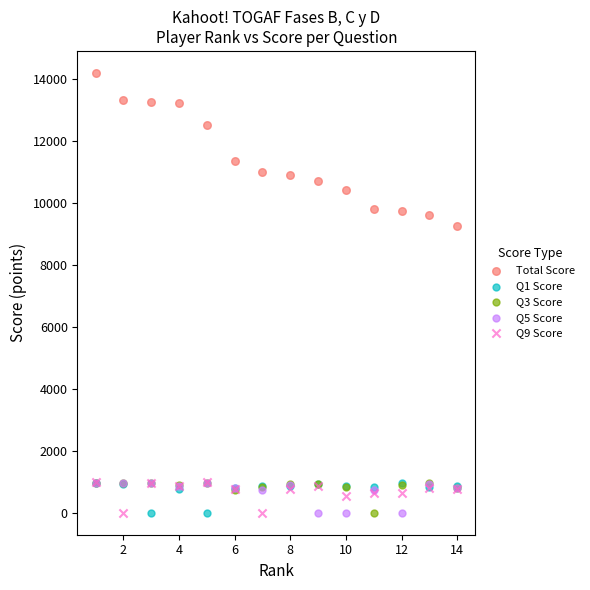

Across all series, what Y value is closest to 7093?

9259